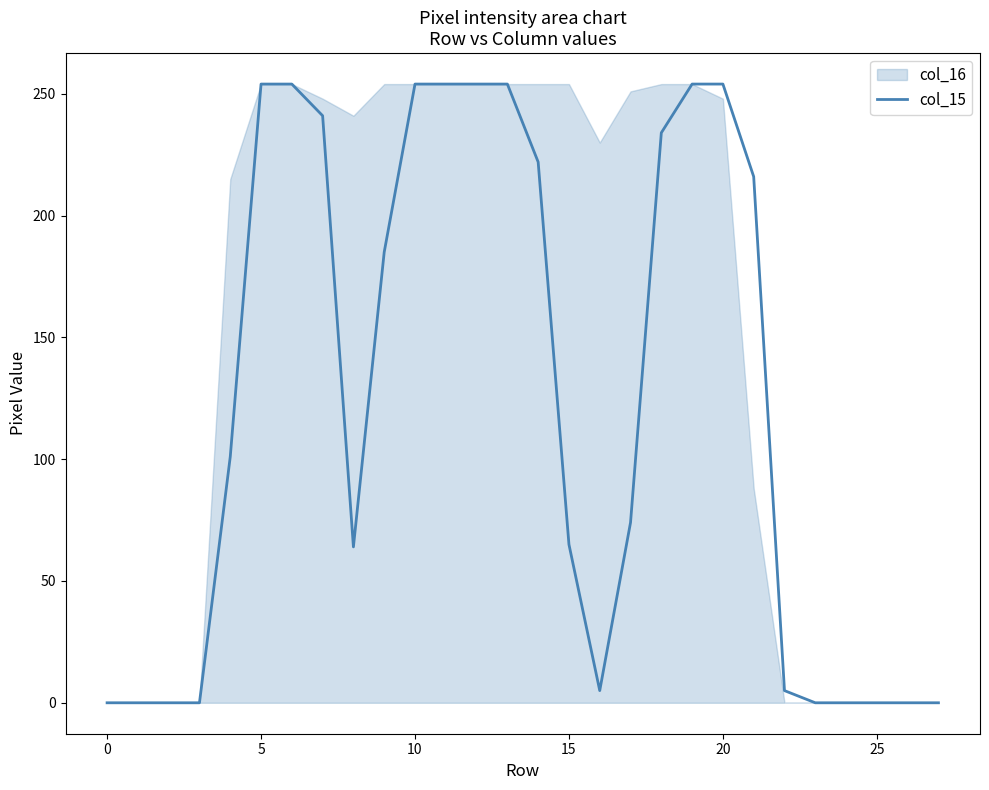

The value of col_15 at 15 is 87. True or false?

False